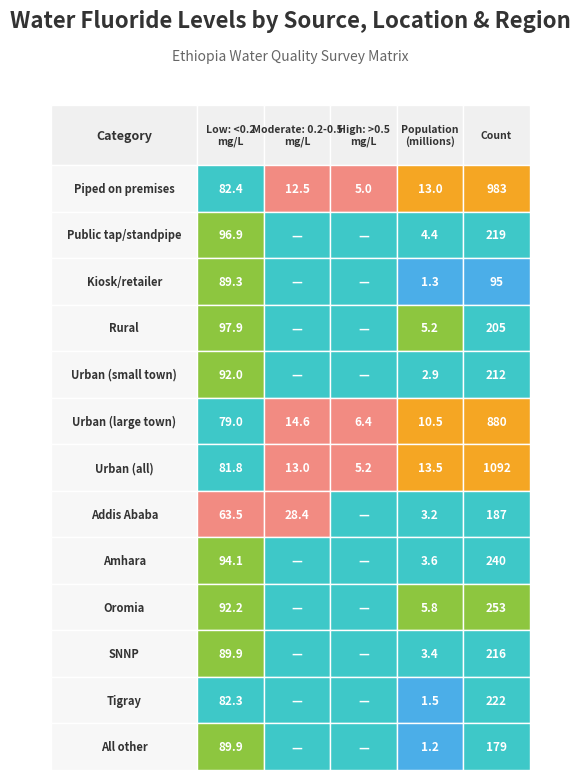

How many values in High: >0.5 mg/L are above zero?

3